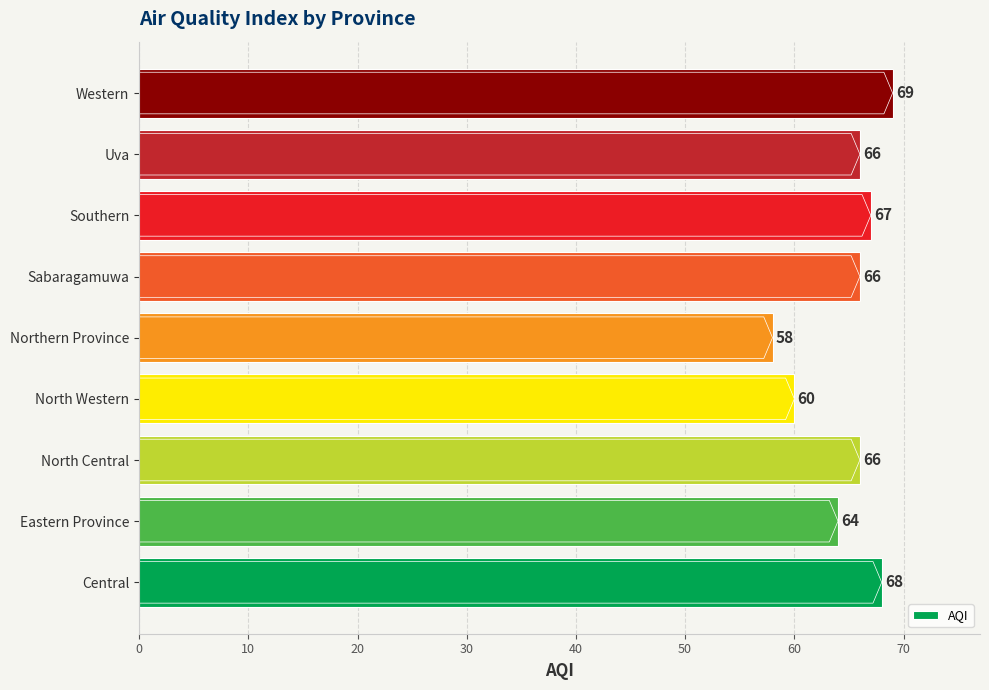

What is the difference between the maximum and minimum values?

11